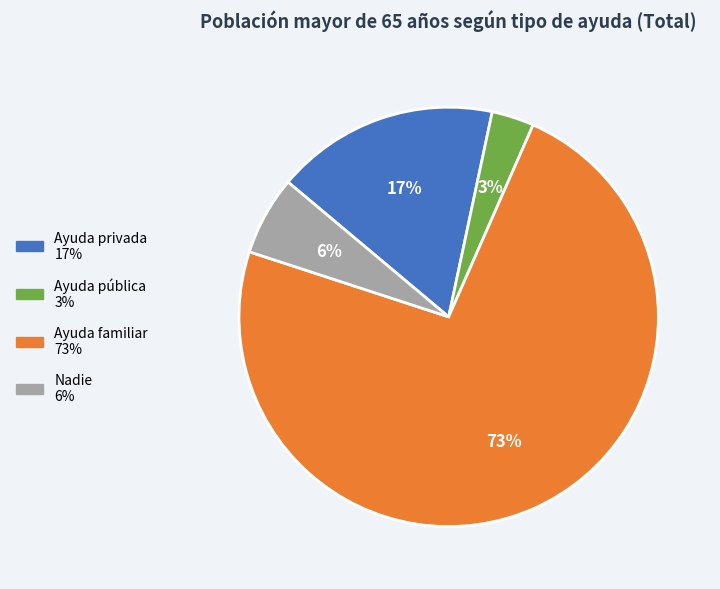

Which slice is the smallest?

Ayuda pública